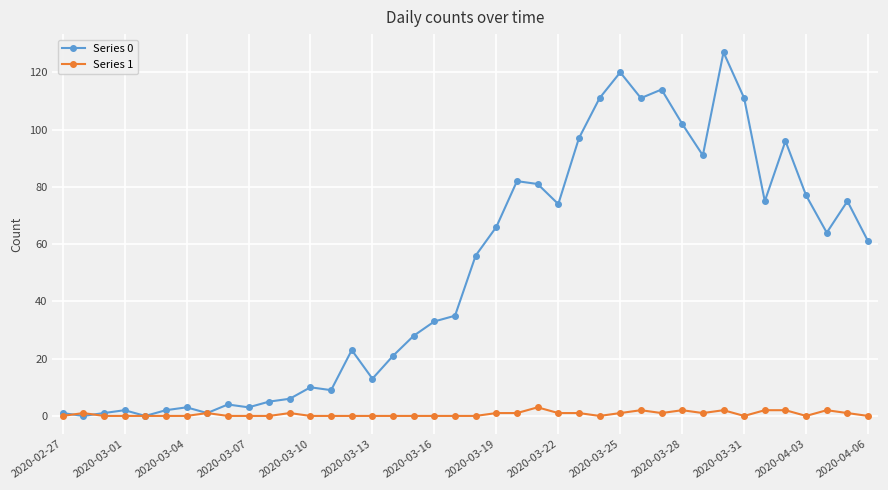

True or false: Series 0 has more than 1 points higher than both neighbors.

True